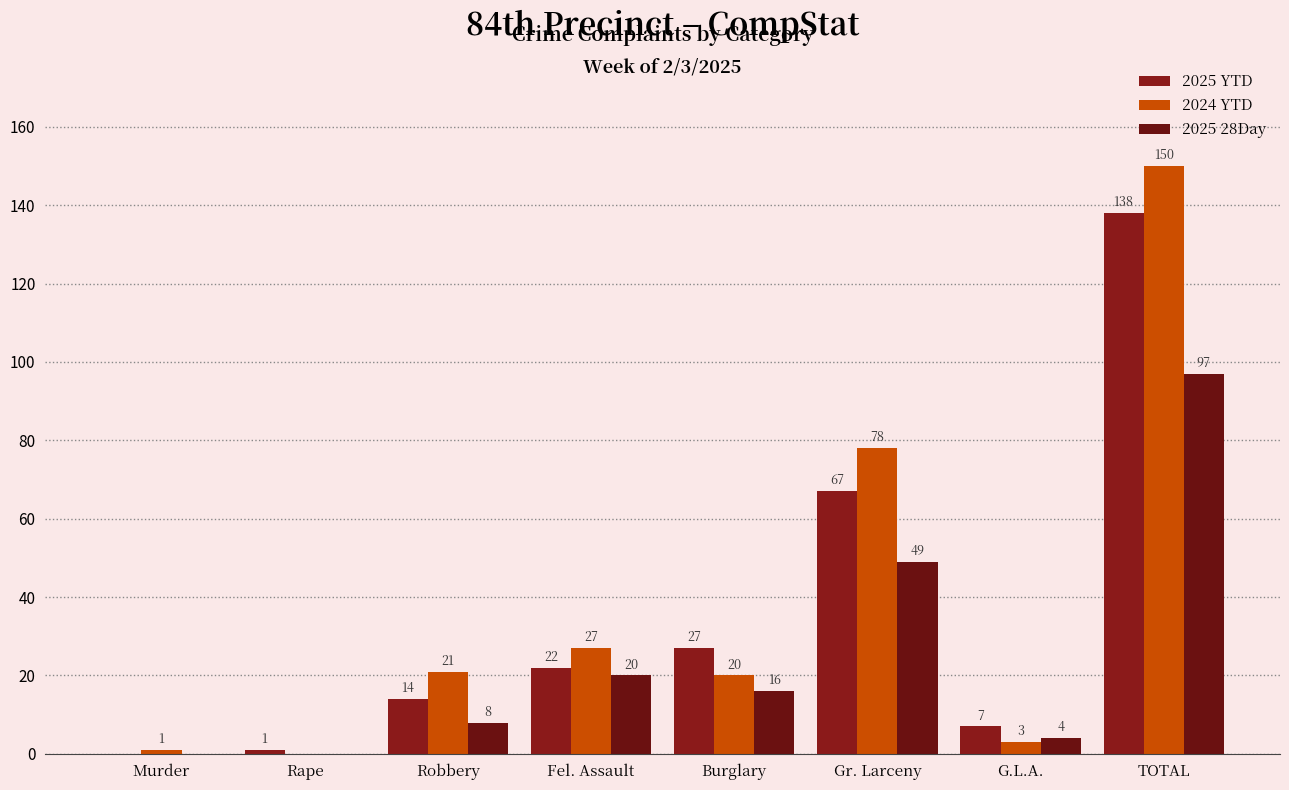

Which label corresponds to the largest value in the chart?

TOTAL